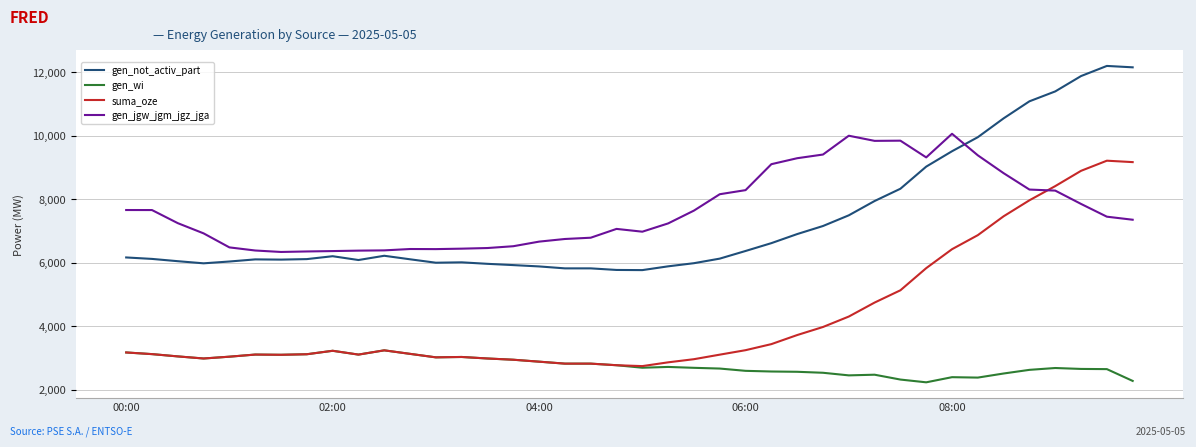

What are all the series names shown in the legend?

gen_not_activ_part, gen_wi, suma_oze, gen_jgw_jgm_jgz_jga